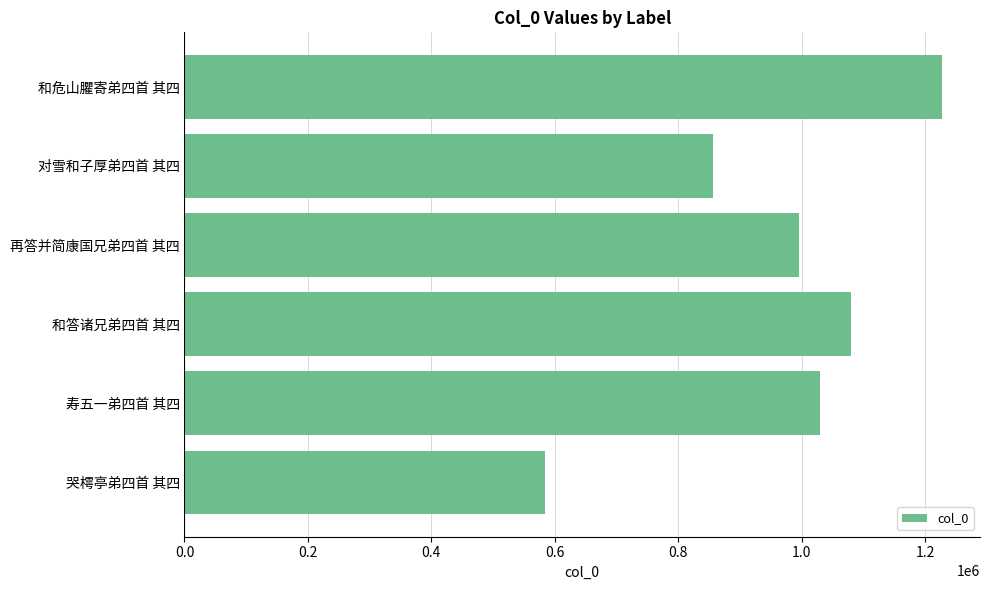

Between 和危山臞寄弟四首 其四 and 和答诸兄弟四首 其四, which is larger?

和危山臞寄弟四首 其四